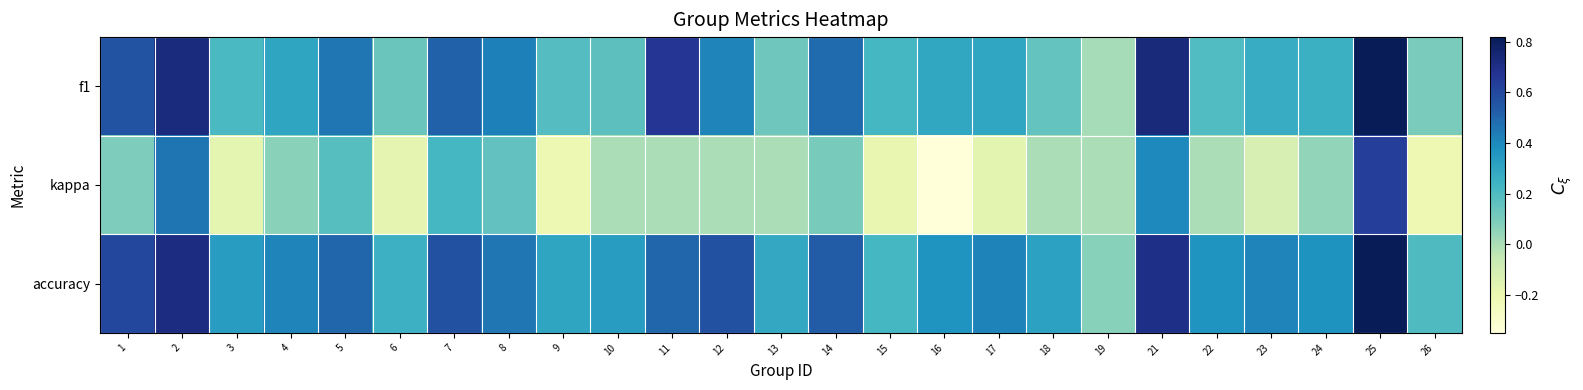

Reading left to right, list all the values displayed in this chart.

f1: 1=0.6	2=0.7	3=0.2	4=0.3	5=0.5	6=0.1	7=0.5	8=0.4	9=0.2	10=0.2	11=0.7	12=0.4	13=0.1	14=0.5	15=0.2	16=0.3	17=0.3	18=0.1	19=0.0	21=0.7	22=0.2	23=0.3	24=0.3	25=0.8	26=0.1
kappa: 1=0.1	2=0.5	3=-0.2	4=0.1	5=0.2	6=-0.2	7=0.2	8=0.2	9=-0.2	10=0.0	11=0.0	12=0.0	13=0.0	14=0.1	15=-0.2	16=-0.4	17=-0.2	18=0.0	19=0.0	21=0.4	22=0.0	23=-0.1	24=0.1	25=0.6	26=-0.2
accuracy: 1=0.6	2=0.7	3=0.3	4=0.4	5=0.5	6=0.2	7=0.6	8=0.5	9=0.3	10=0.3	11=0.5	12=0.6	13=0.3	14=0.5	15=0.2	16=0.4	17=0.4	18=0.3	19=0.1	21=0.7	22=0.4	23=0.4	24=0.4	25=0.8	26=0.2